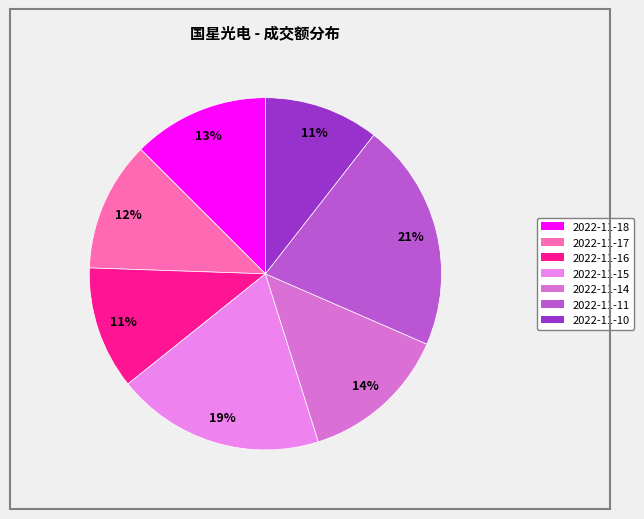

To the nearest percent, what is the difference between the largest and smallest slice percentages?

10%